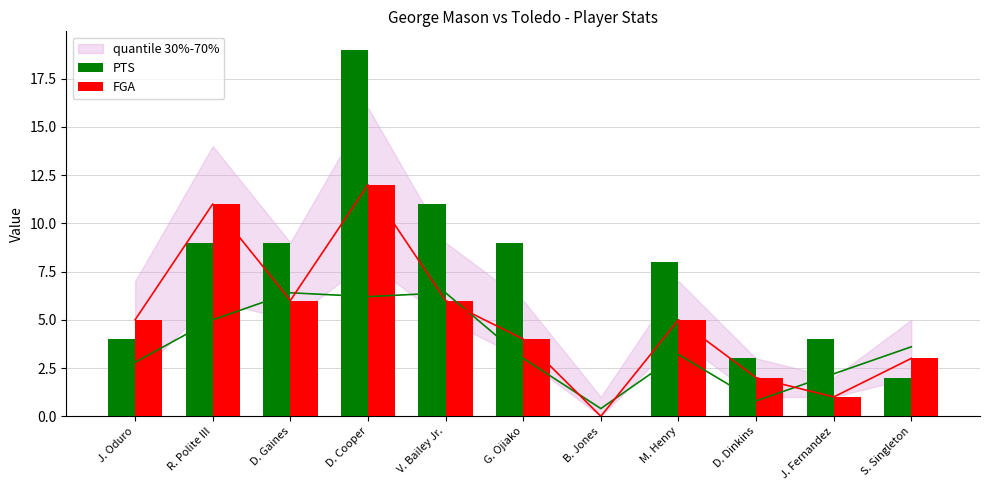

Is it true that PTS equals 3 at D. Dinkins?

True